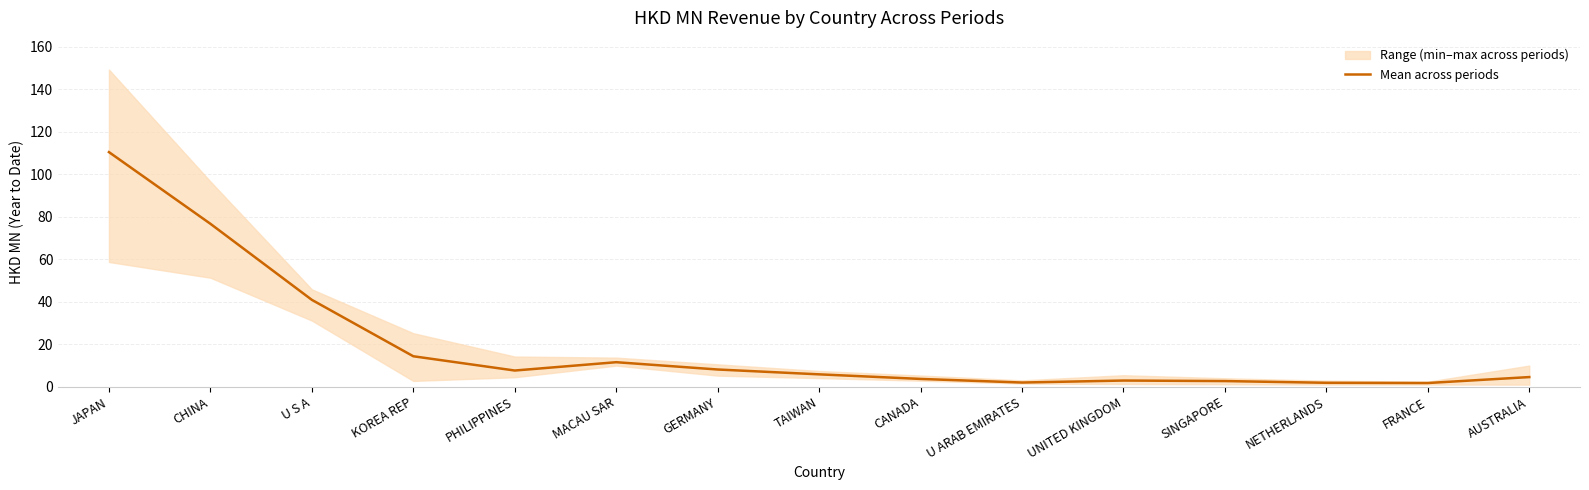

Reading left to right, what are all the values shown in this chart?

110.4	76.7	40.9	14.4	7.6	11.6	8.1	5.9	3.7	2.0	2.9	2.7	1.9	1.8	4.6